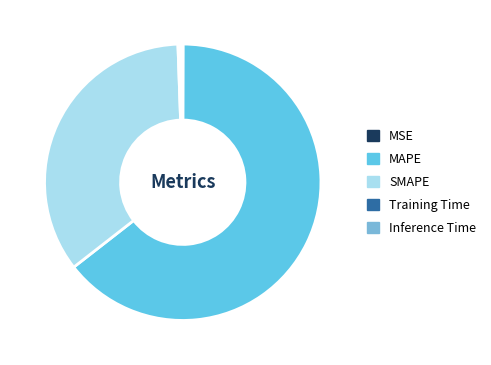

Is it true that SMAPE is 35% of the pie?

True